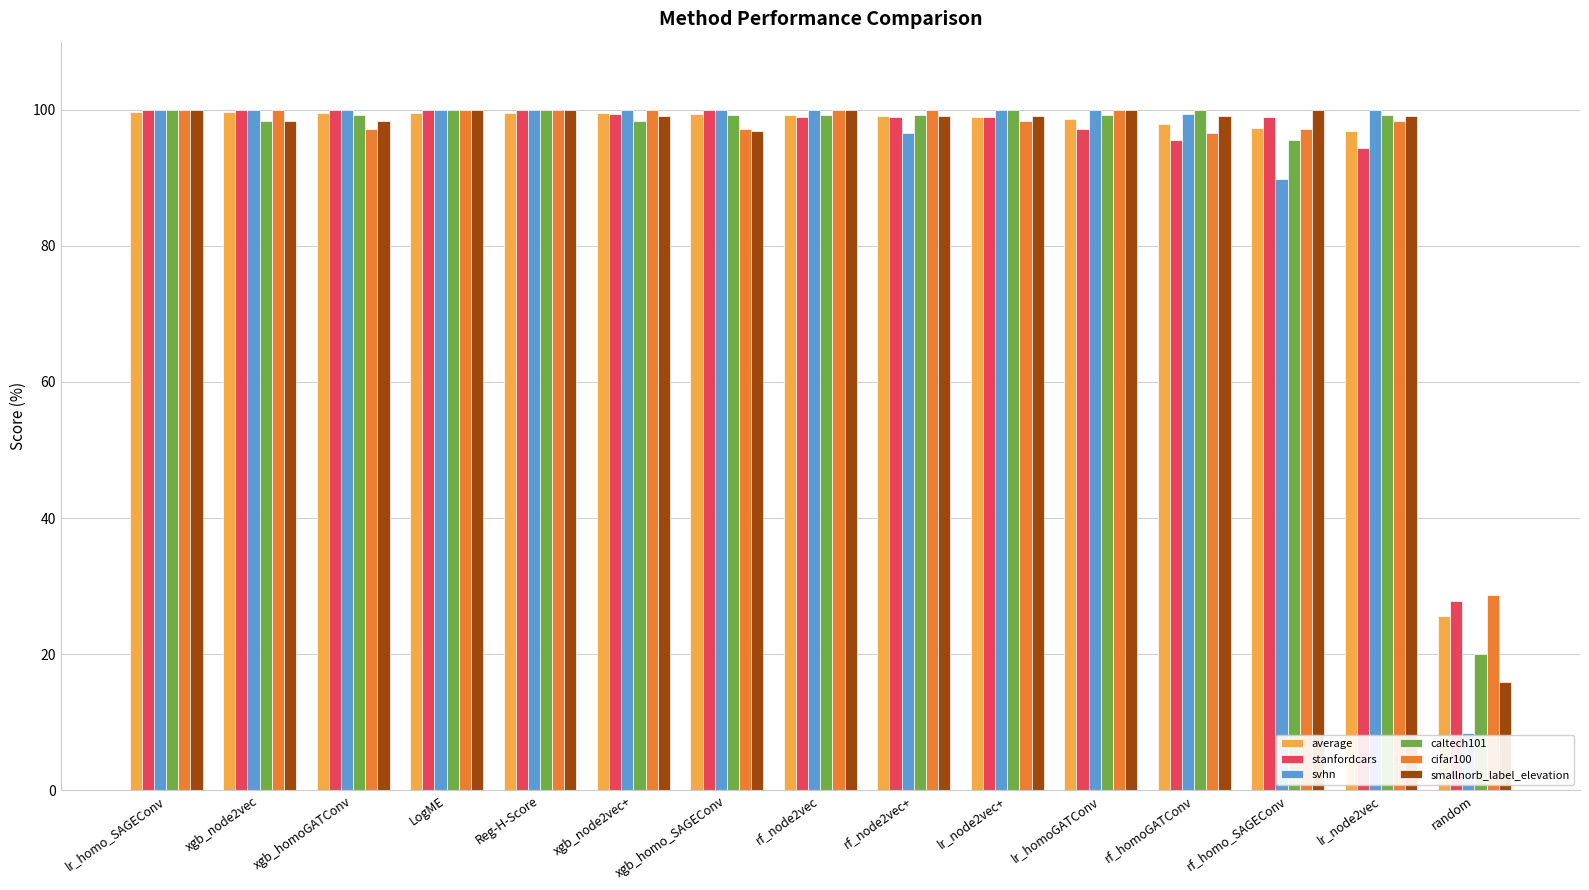

Where does the stanfordcars series first go above 98?

lr_homo_SAGEConv